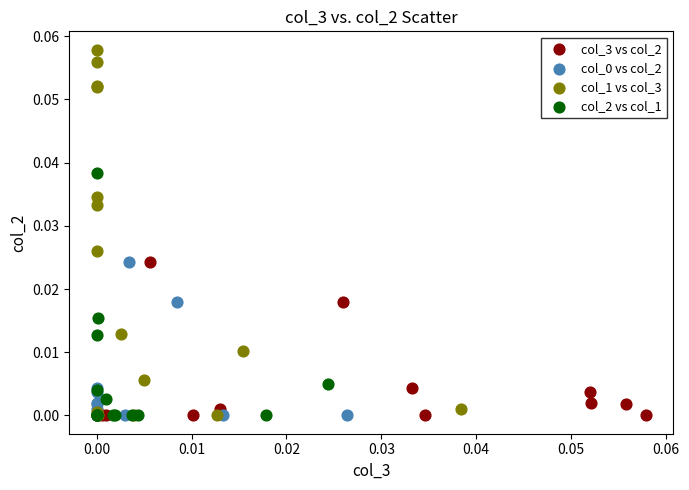

Which series contains the highest Y value?

col_1 vs col_3